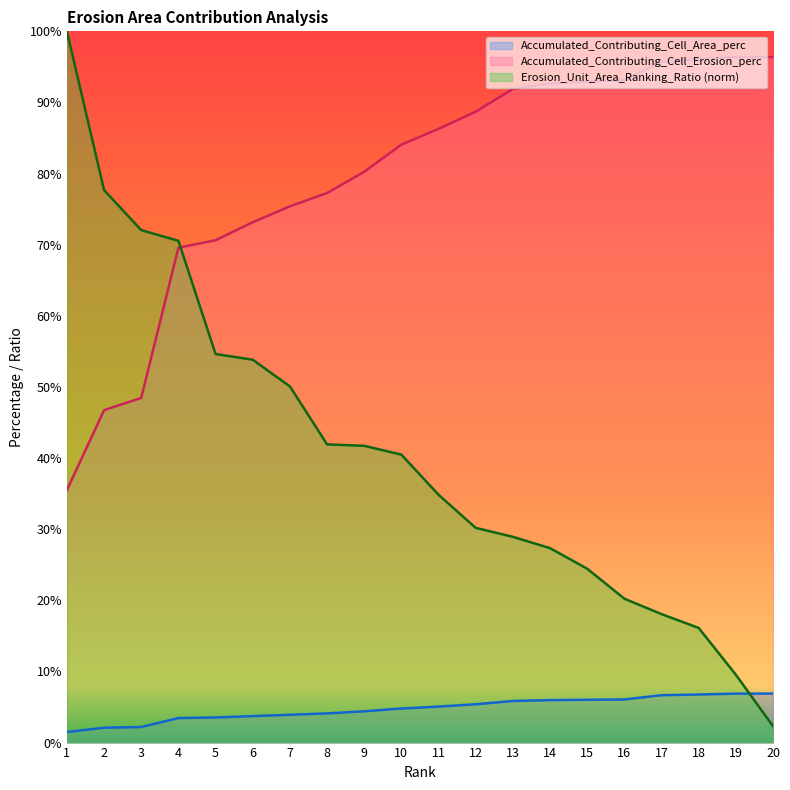

What is the maximum value for Erosion_Unit_Area_Ranking_Ratio?

100.0